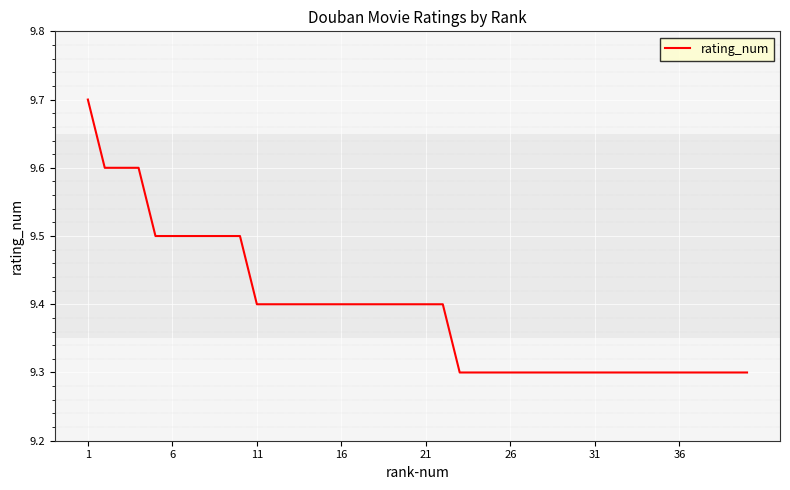

How many lines are shown in the chart?

1